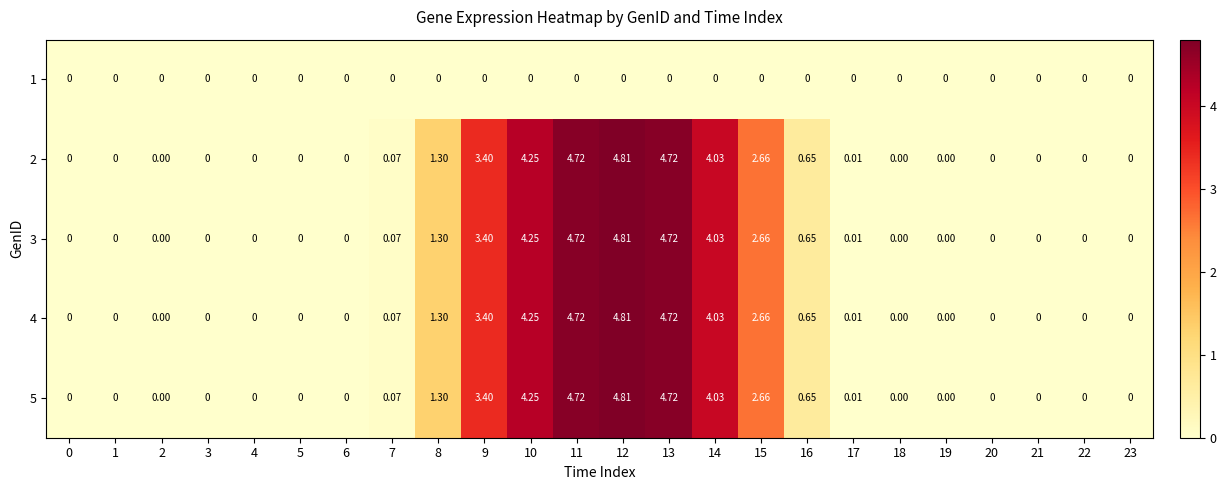

At which category is the sum across all series the highest?

12